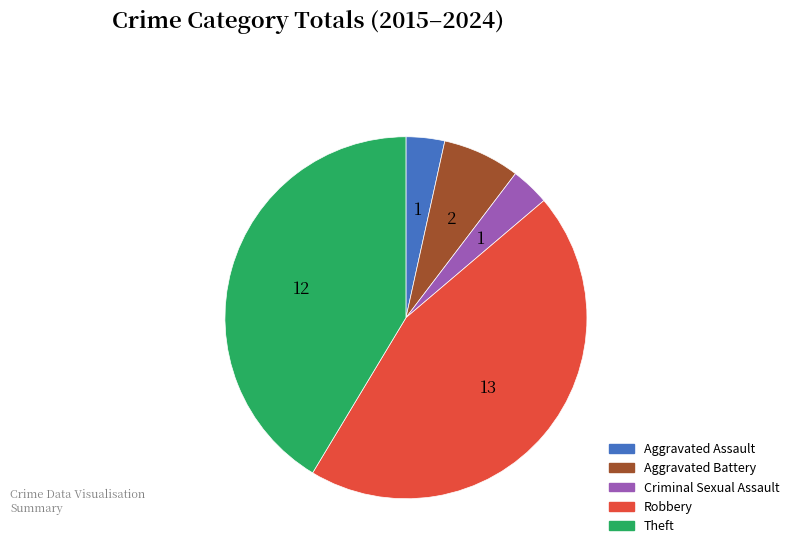

Is there any slice that represents more than half of the pie?

No